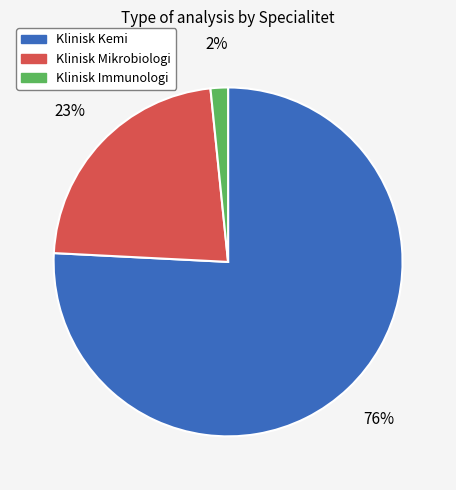

How many segments does this pie chart have?

3